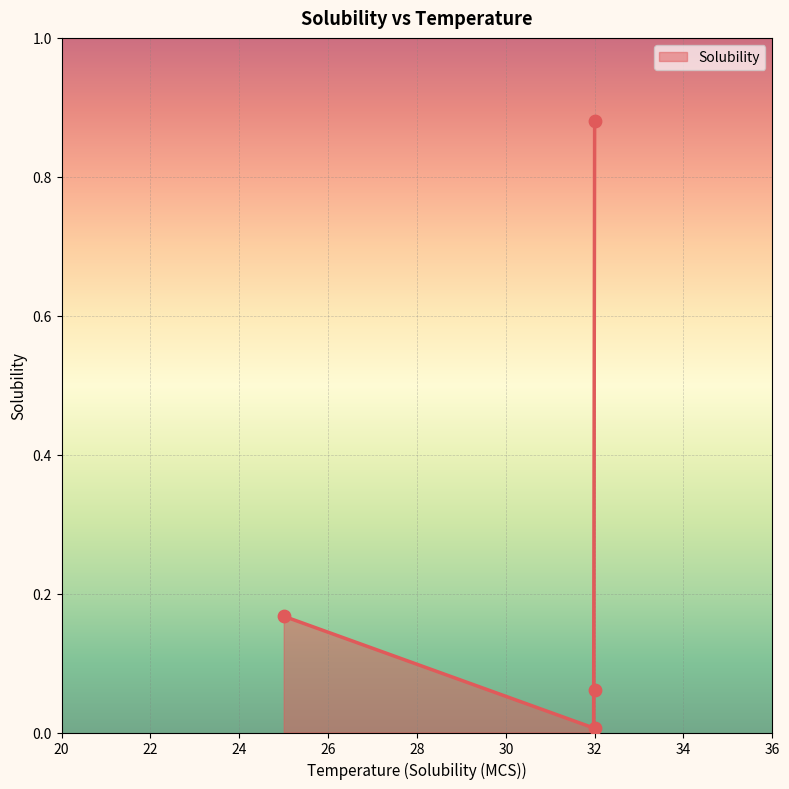

Between 32 and 25, which is larger?

32